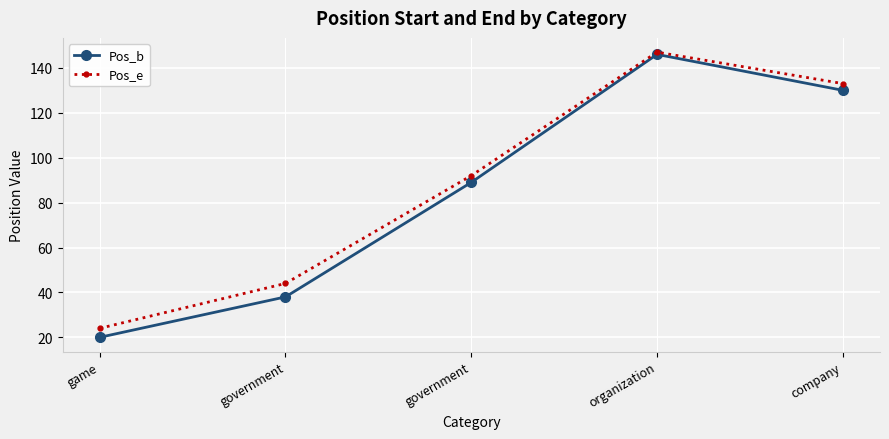

Reading left to right, transcribe all the data shown in this chart.

Pos_b: game=20	government=38	government=89	organization=146	company=130
Pos_e: game=24	government=44	government=92	organization=147	company=133